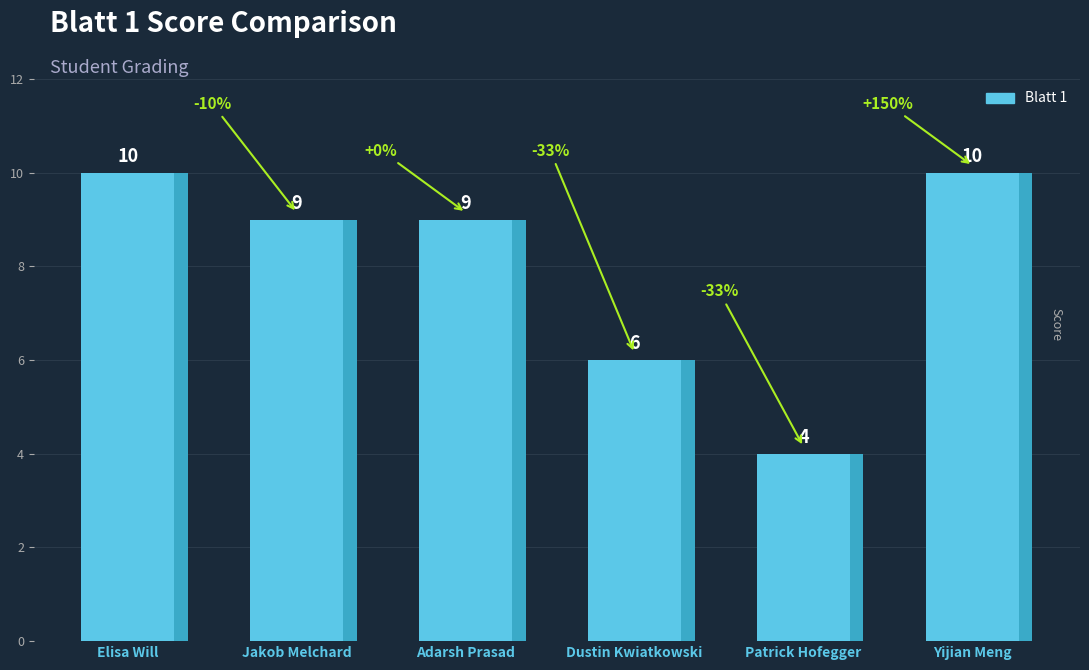

What is the sum of all values?

48